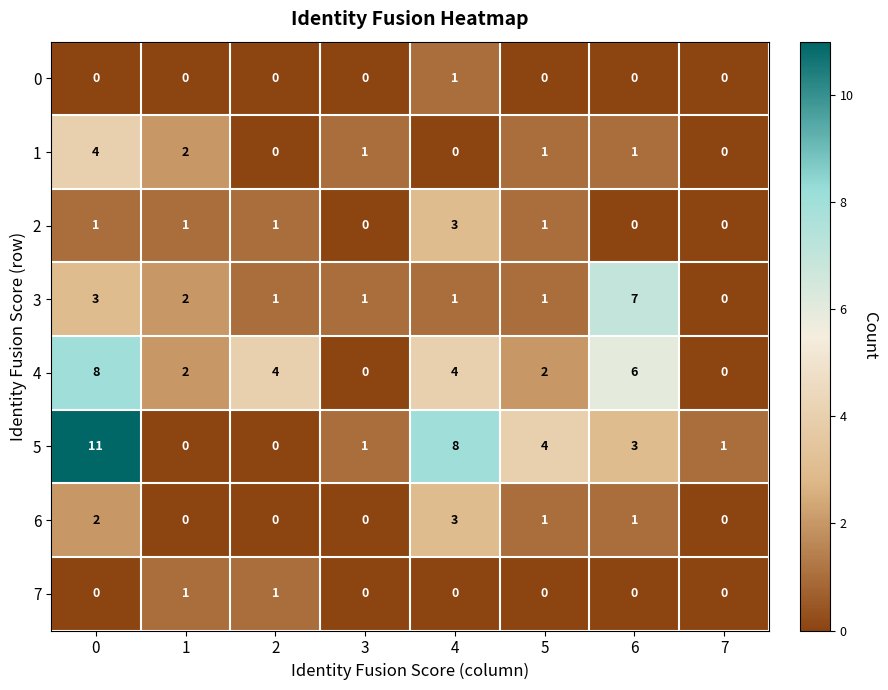

Which series changed the most between 1 and 3?

4